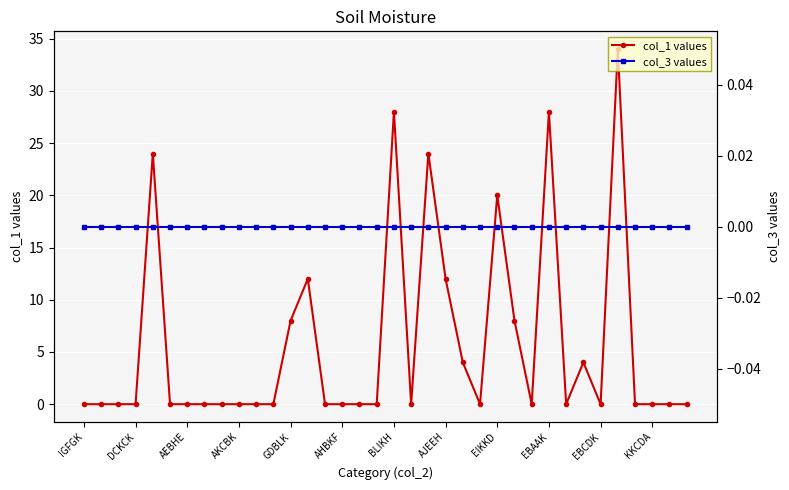

What are all the series names shown in the legend?

col_1 values, col_3 values